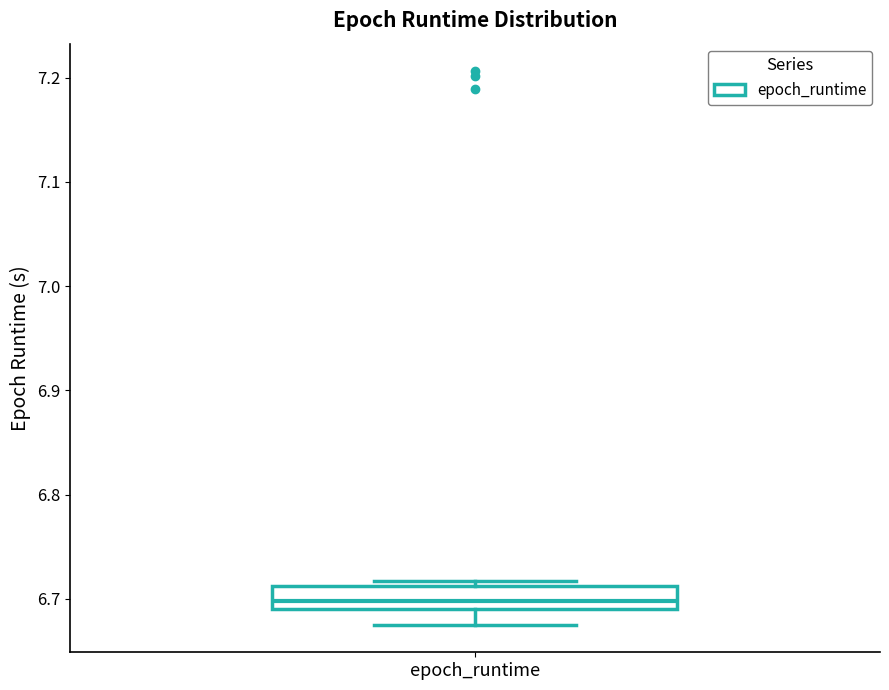

Transcribe this box plot: give where the median line is, the range the box spans, and where the two whiskers end, as read against the y-axis. The values are not printed on the chart, so give them approximately, as read against the axis.

median 6.70, box 6.69 to 6.71, whiskers 6.68 to 6.72